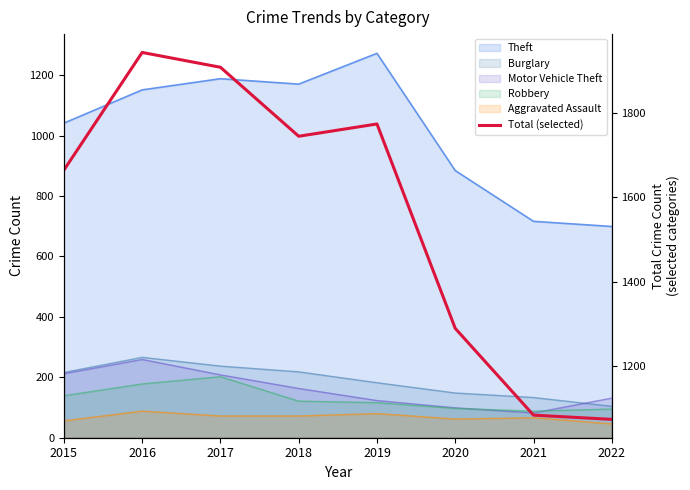

What is the value of the 6th point from the left?

1290